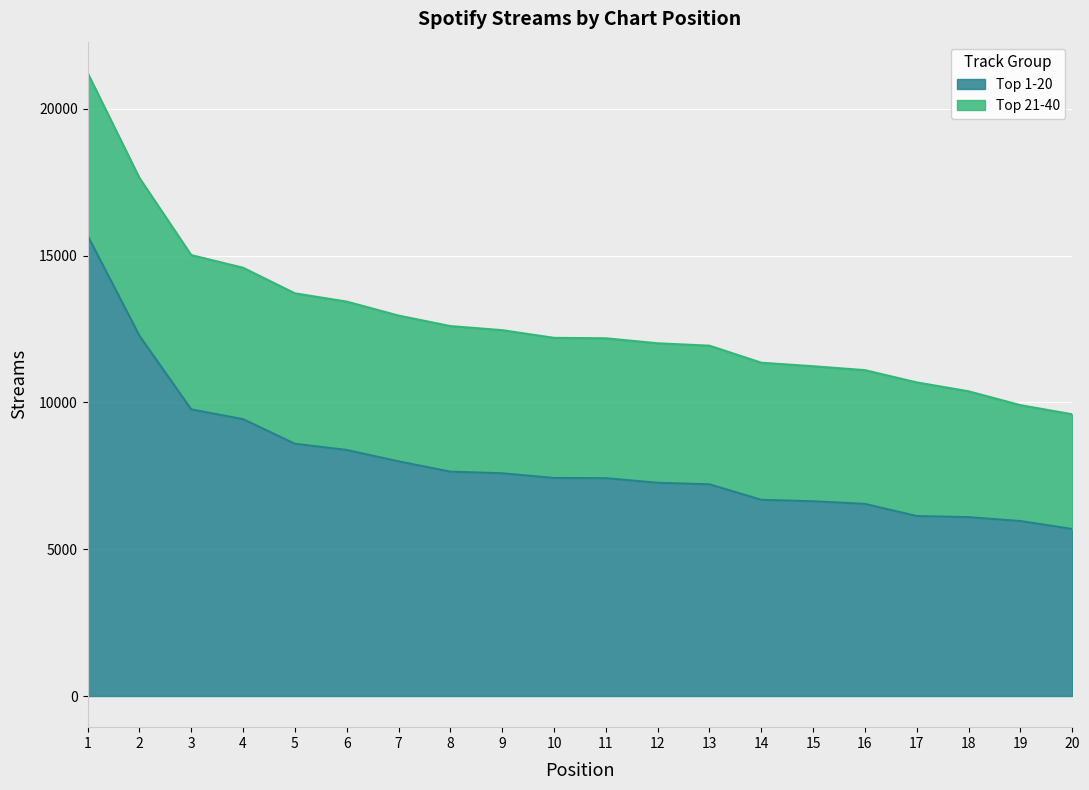

What is the change in value from 1 to 13?

-8475